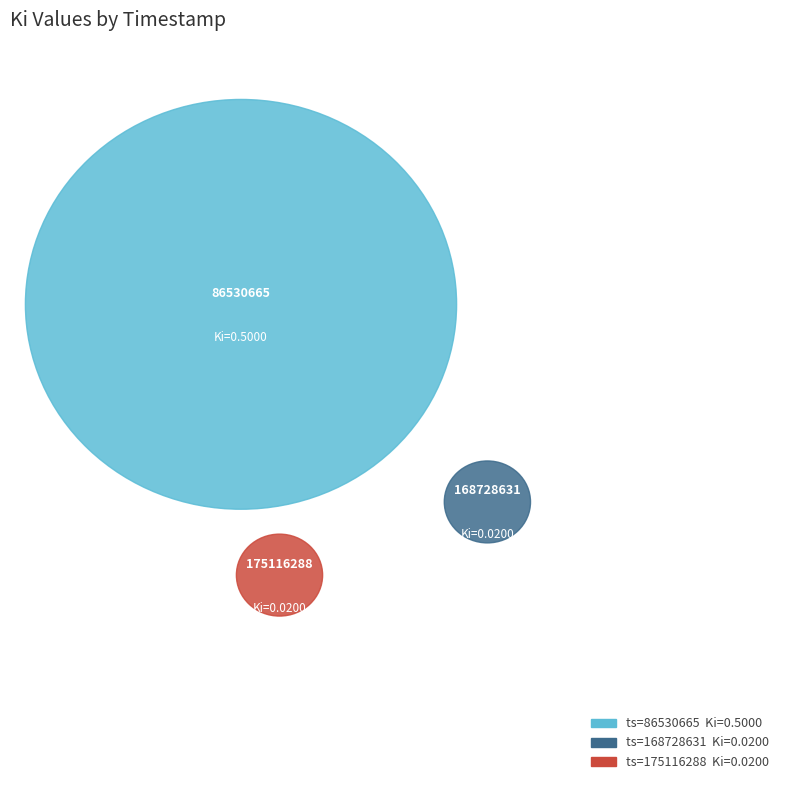

Rank the categories by value from highest to lowest.

86530665, 175116288, 168728631